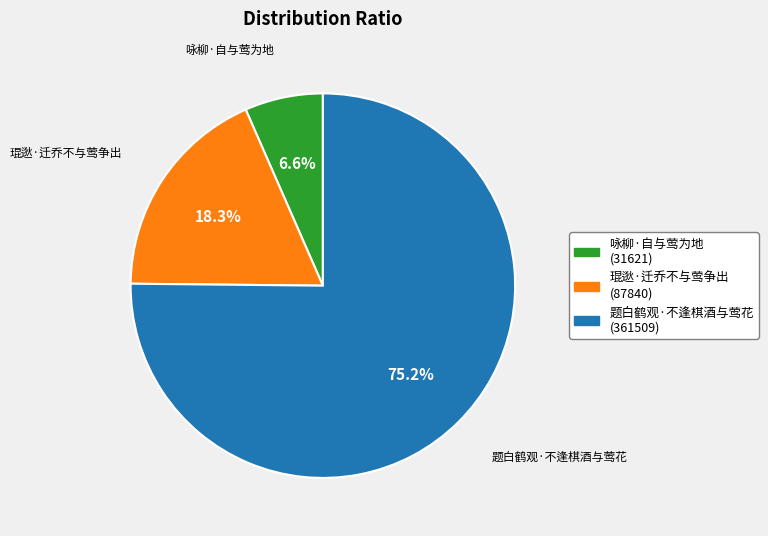

What is the ratio of the value at 题白鹤观·不逢棋酒与莺花 to the value at 琨逖·迁乔不与莺争出?

4.1